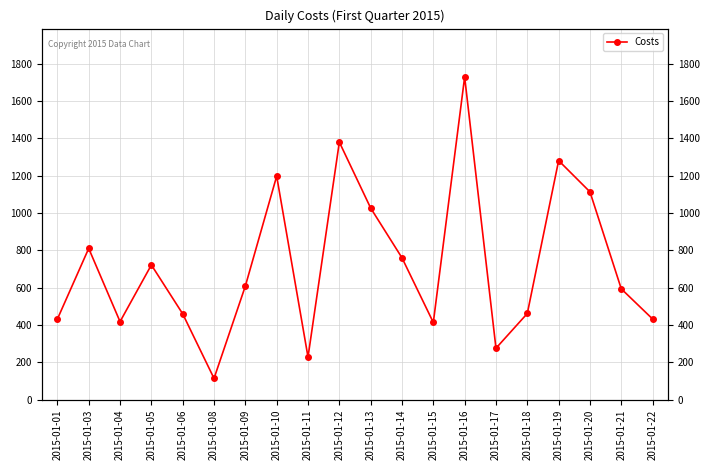

Rank the categories by value from highest to lowest.

2015-01-16, 2015-01-12, 2015-01-19, 2015-01-10, 2015-01-20, 2015-01-13, 2015-01-03, 2015-01-14, 2015-01-05, 2015-01-09, 2015-01-21, 2015-01-18, 2015-01-06, 2015-01-22, 2015-01-01, 2015-01-04, 2015-01-15, 2015-01-17, 2015-01-11, 2015-01-08